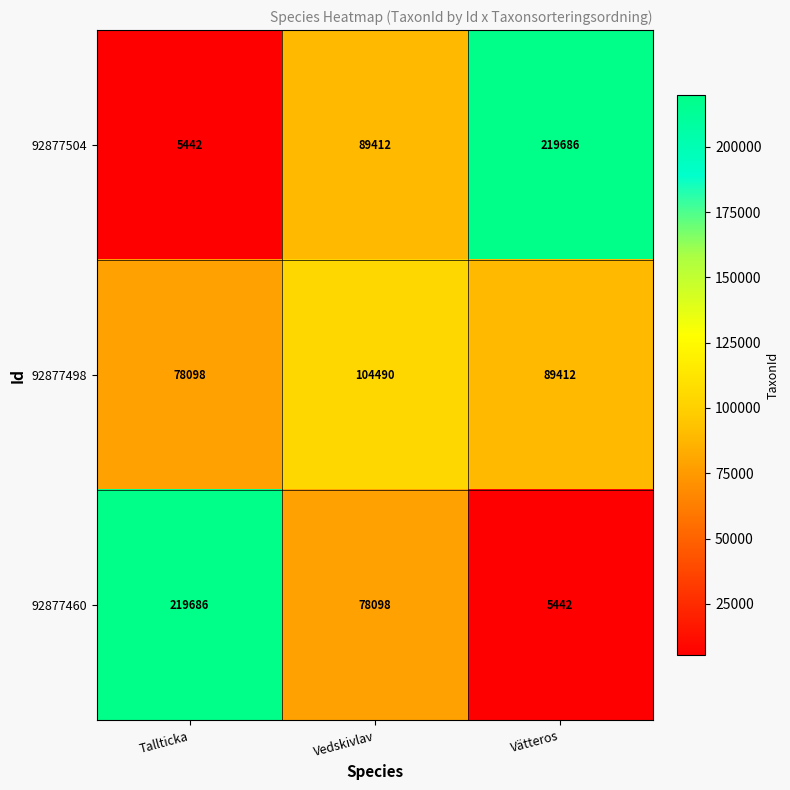

Rank the series by their average value, from highest to lowest.

92877504, 92877460, 92877498